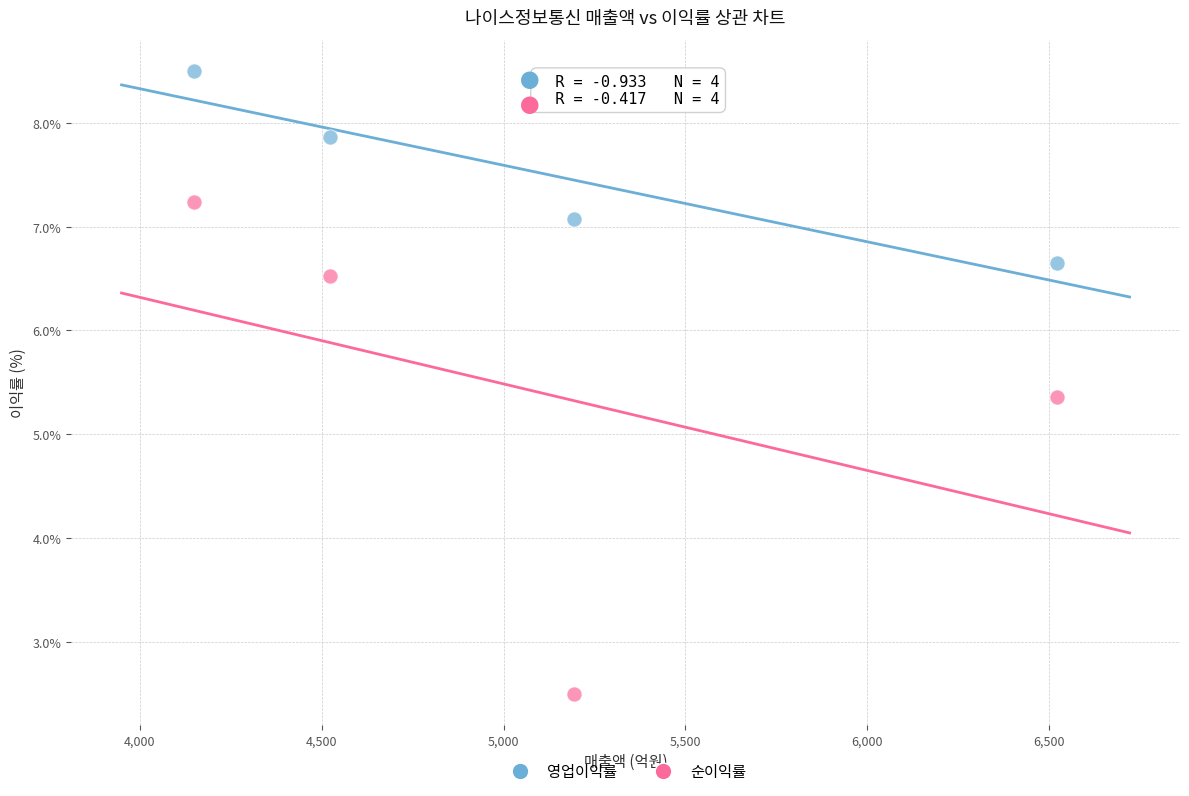

Which series reaches the minimum Y coordinate?

순이익률